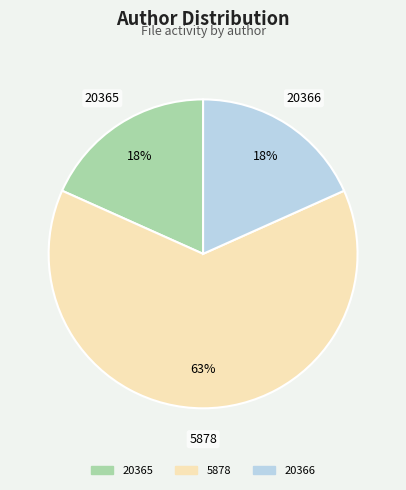

Is there any slice that represents more than half of the pie?

Yes